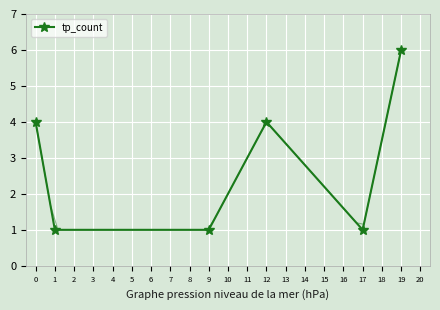

At which category does tp_count reach its first local peak?

12